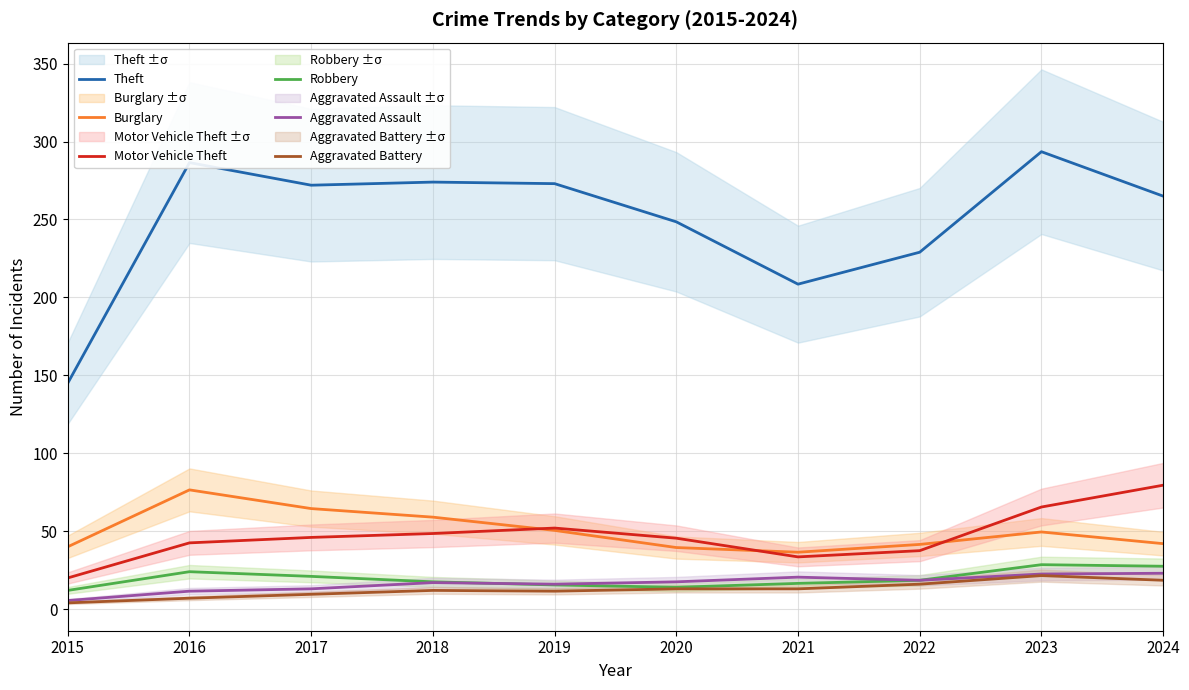

What is the total value across all series at 2020?

378.0